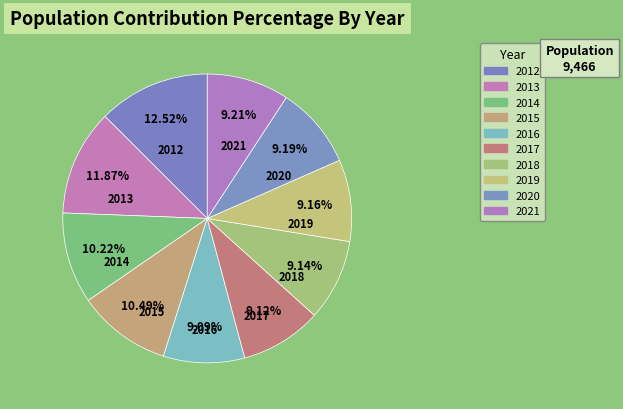

What is the ratio of the value at 2015 to the value at 2017?

1.2